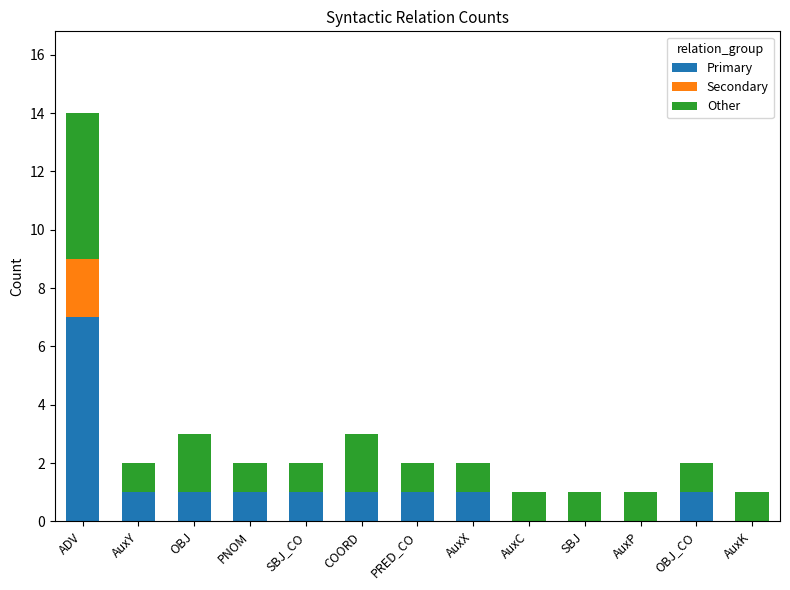

How many distinct data groups are displayed?

3